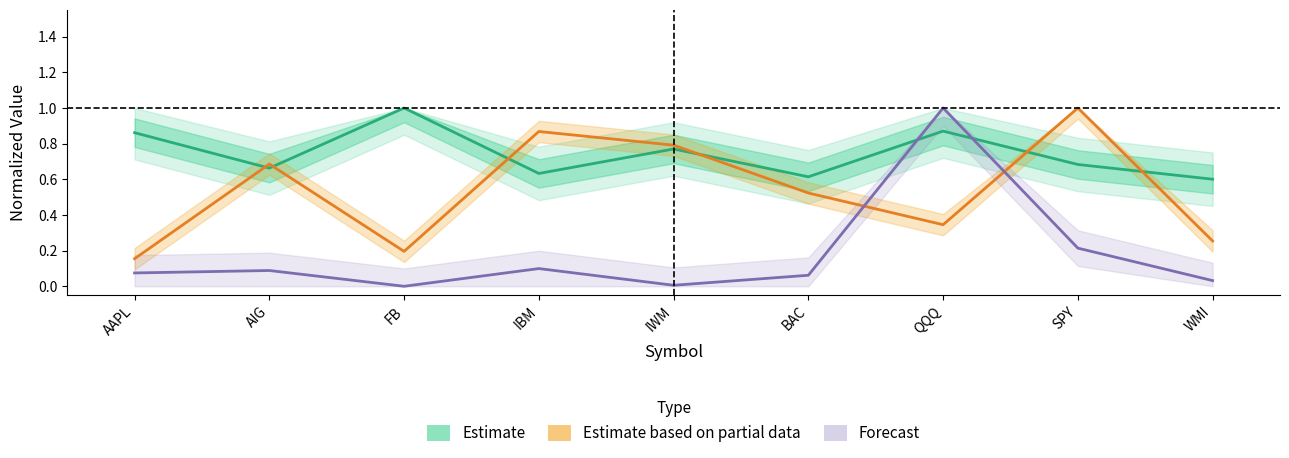

What is the value of the Forecast point at the 2nd from the left?

0.1